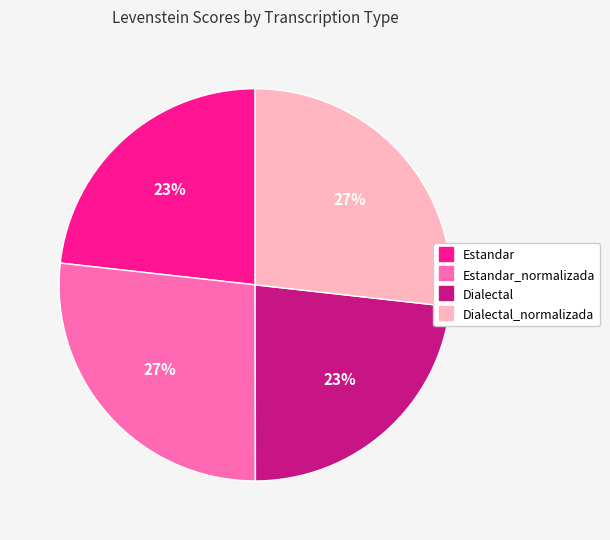

To the nearest percent, what is the average slice percentage?

25%